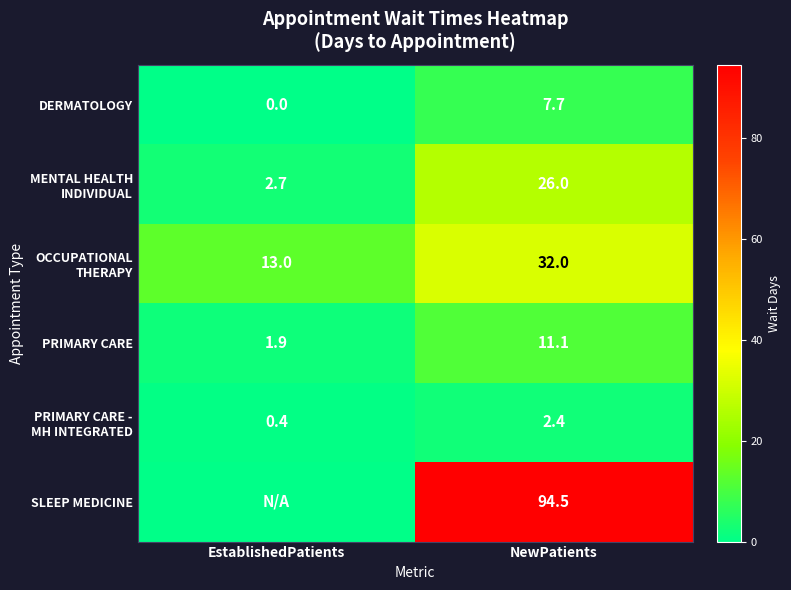

At which category does the chart reach its peak across all series?

NewPatients